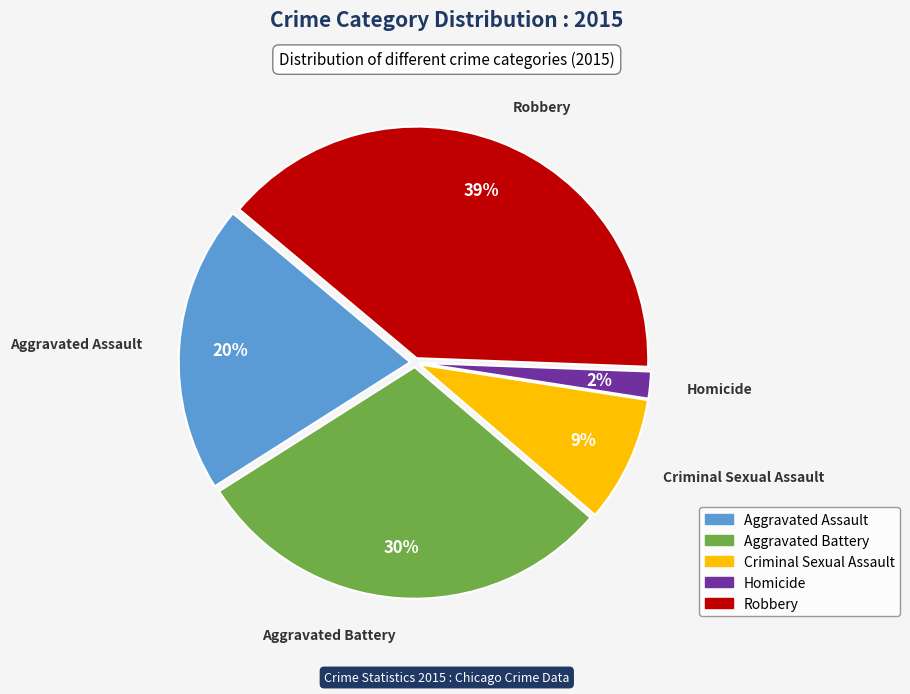

Is it true that Aggravated Battery is 30% of the pie?

True